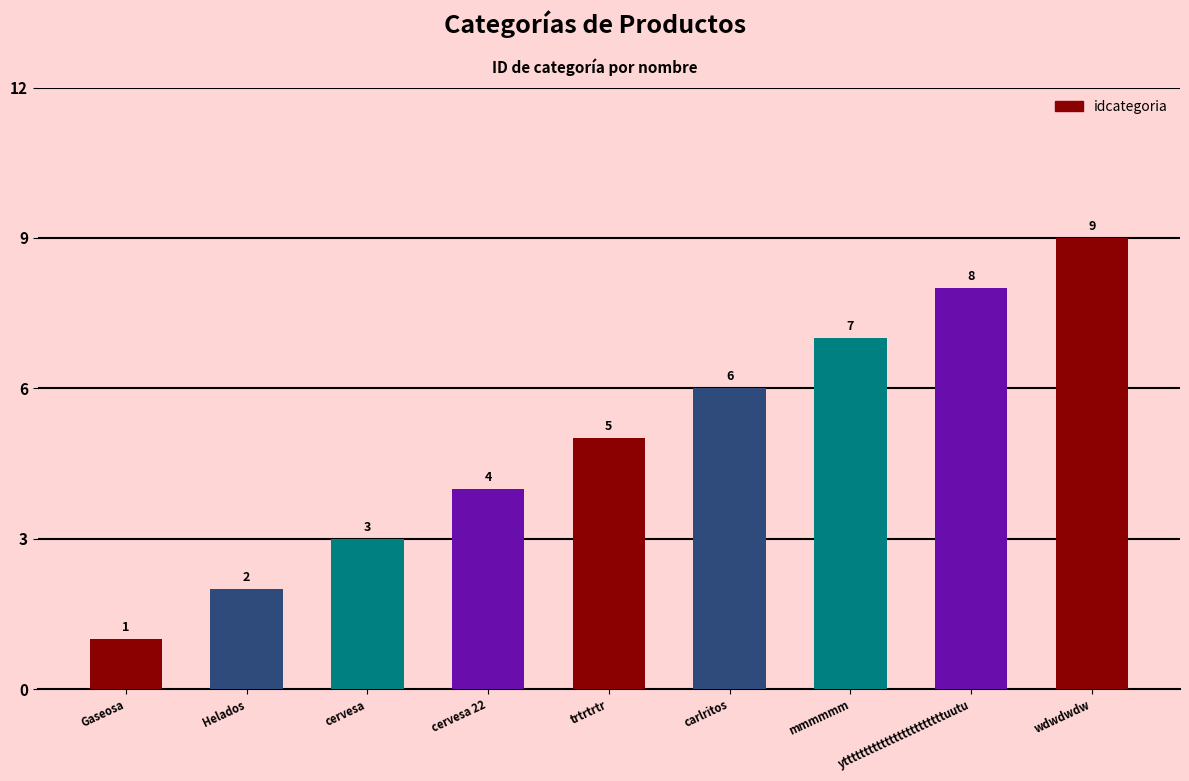

What is the label of the 3rd bar from the left?

cervesa